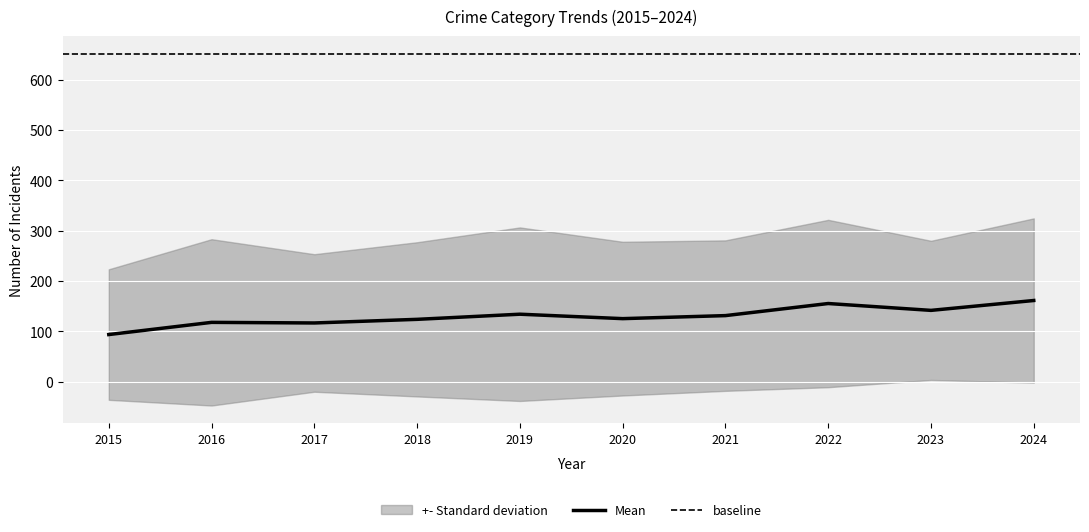

The value of Mean at 2017 is 164.8. True or false?

False